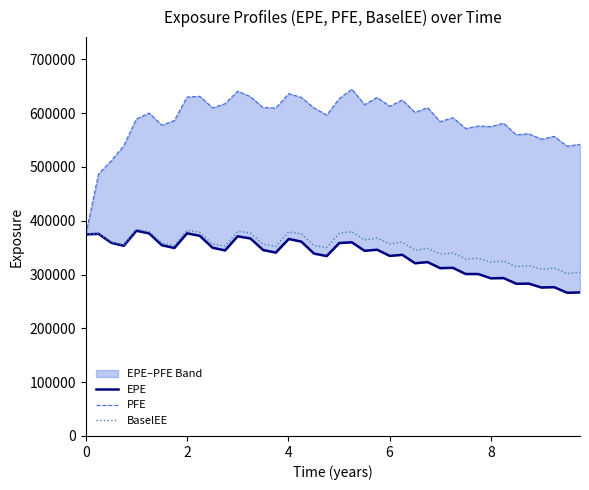

What is the minimum value for BaselEE?

301836